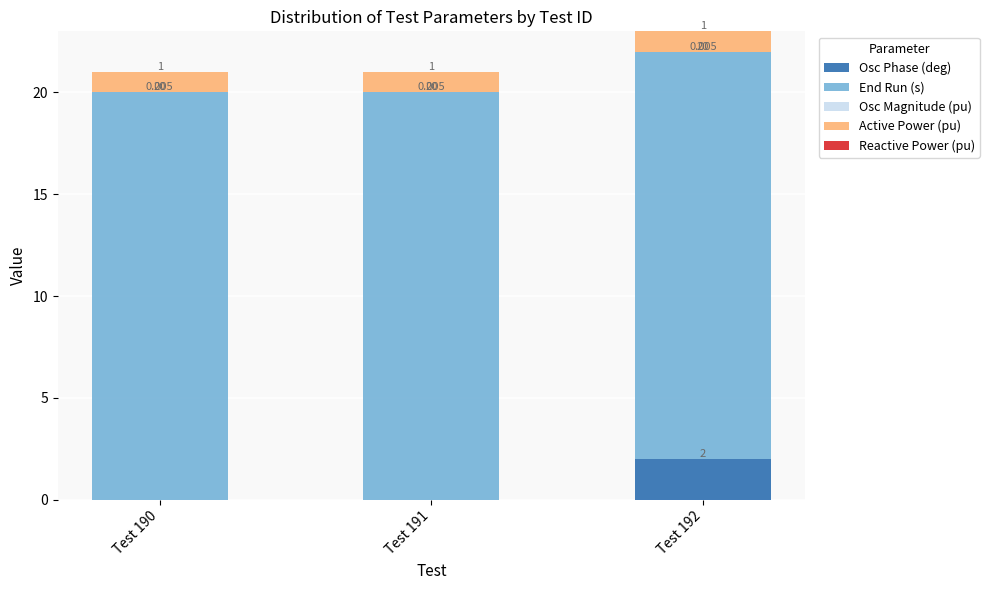

Count the number of data series in this chart.

4